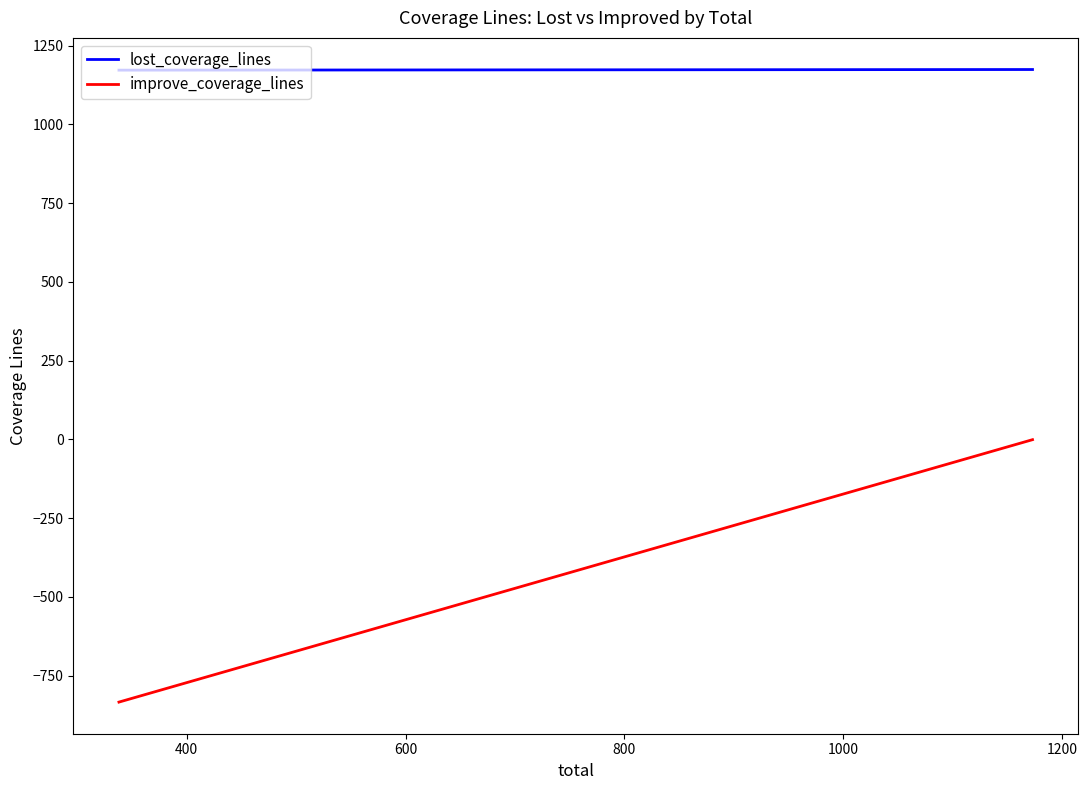

What is the difference between the maximum and minimum values in the lost_coverage_lines series?

2